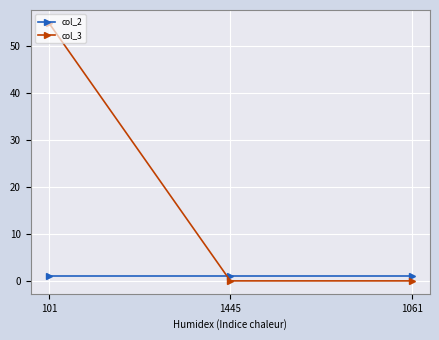

Which series has the largest range (max minus min)?

col_3